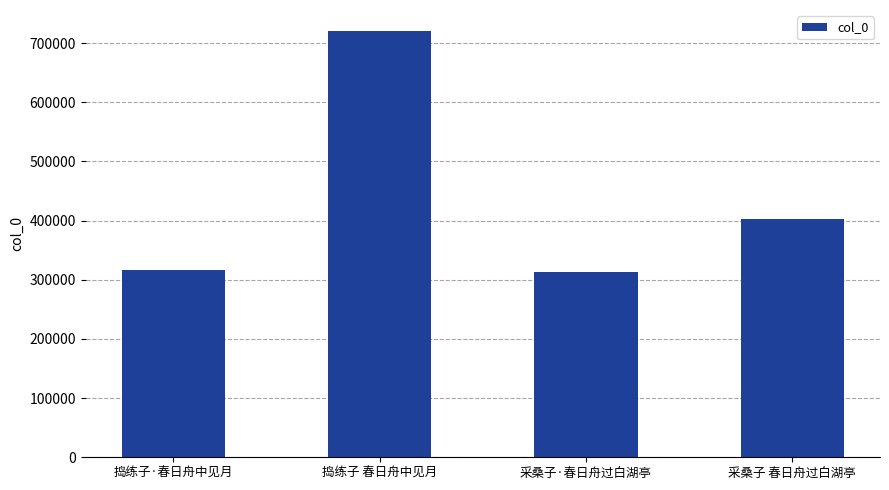

What is the smallest value displayed?

313037